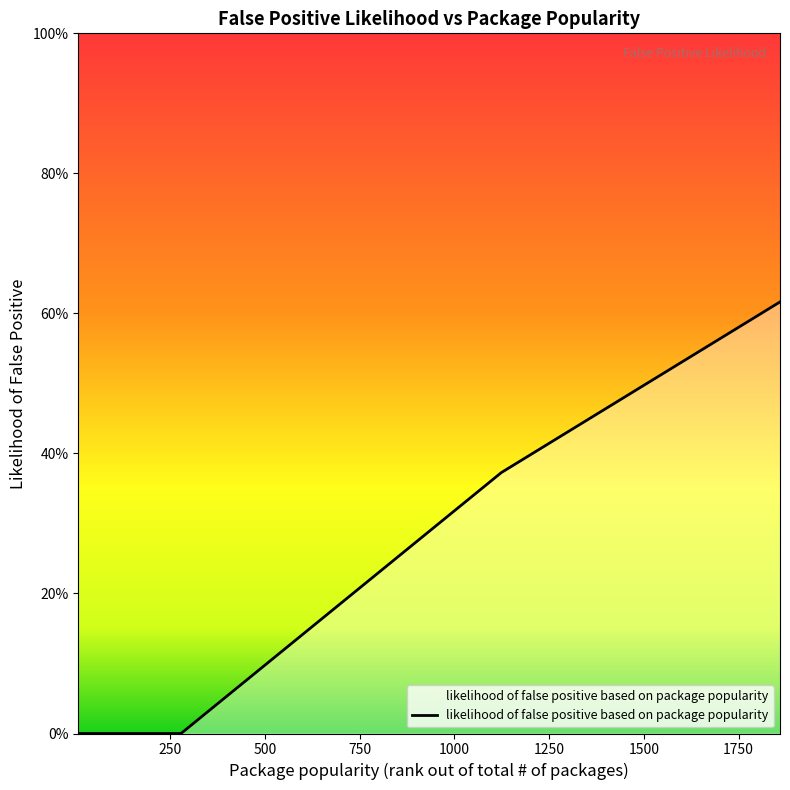

Reading right to left, extract all data points from this chart.

1859=0.6	1817=0.6	1798=0.6	1124=0.4	279=0.0	267=0.0	18=0.0	8=0.0